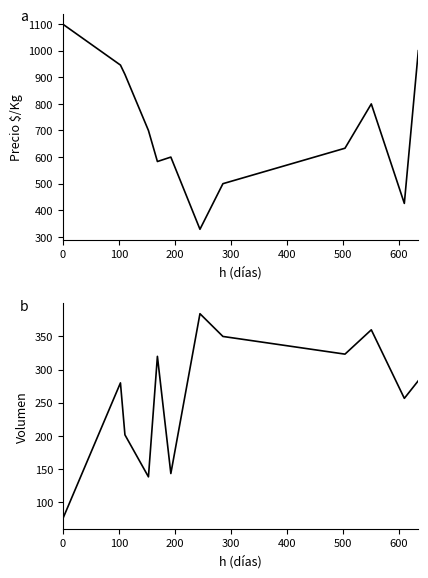

True or false: Volumen and Precio $/Kg intersect in this chart.

True